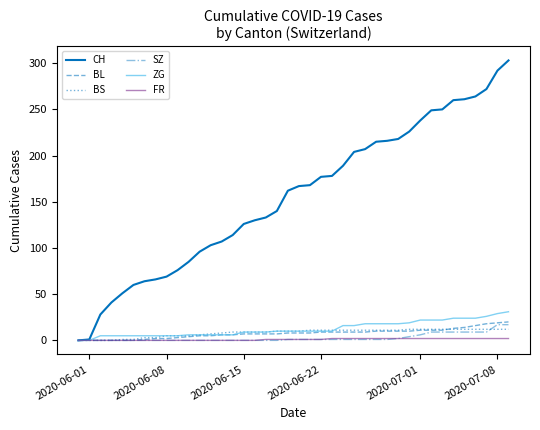

Which series has the widest spread of values?

CH